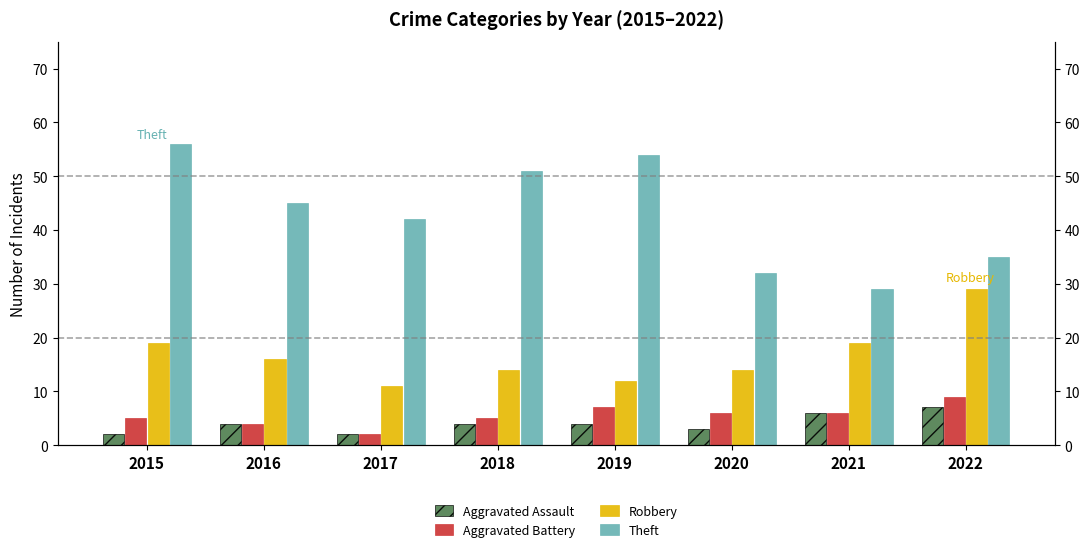

What is the total value across all series at 2015?

82